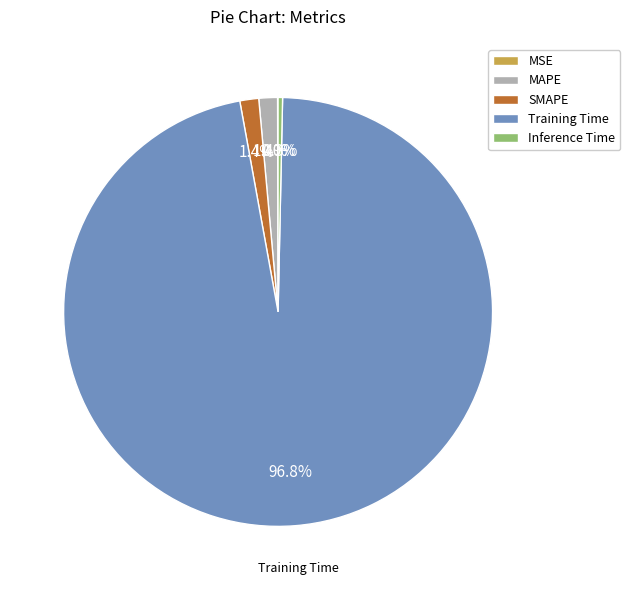

Is there any slice that represents more than half of the pie?

Yes